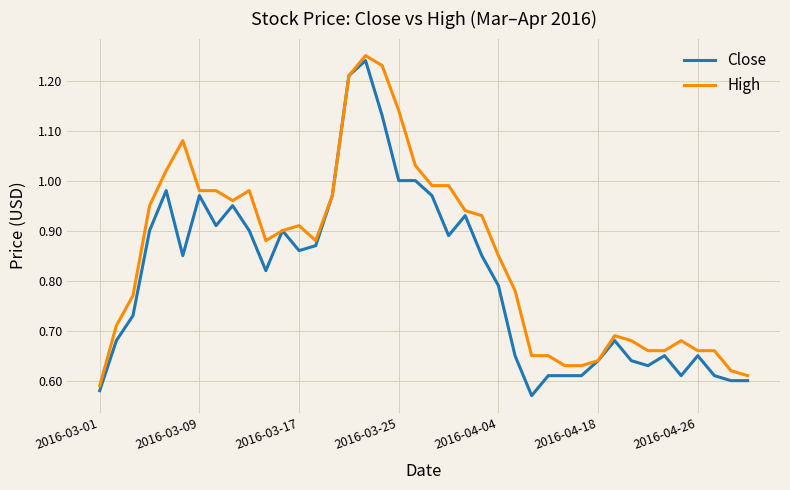

Which series has the largest total across all categories?

High